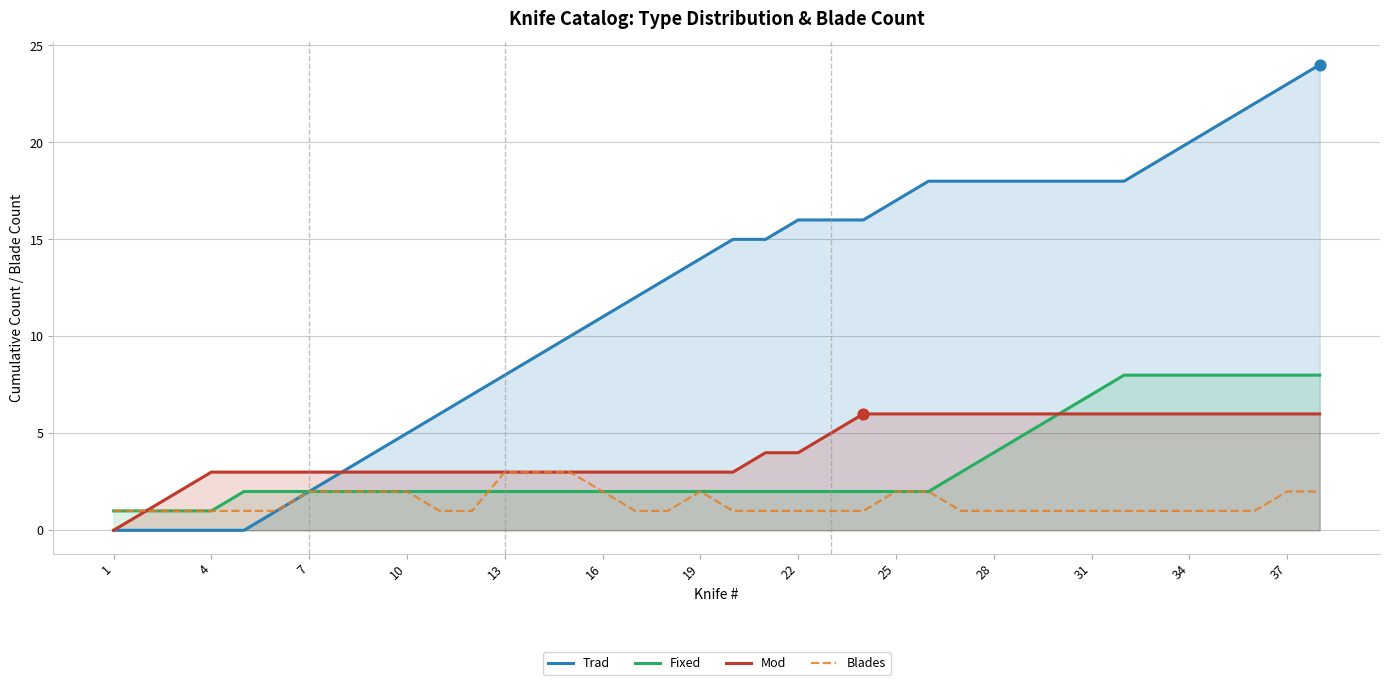

Which series has the largest total across all categories?

Trad